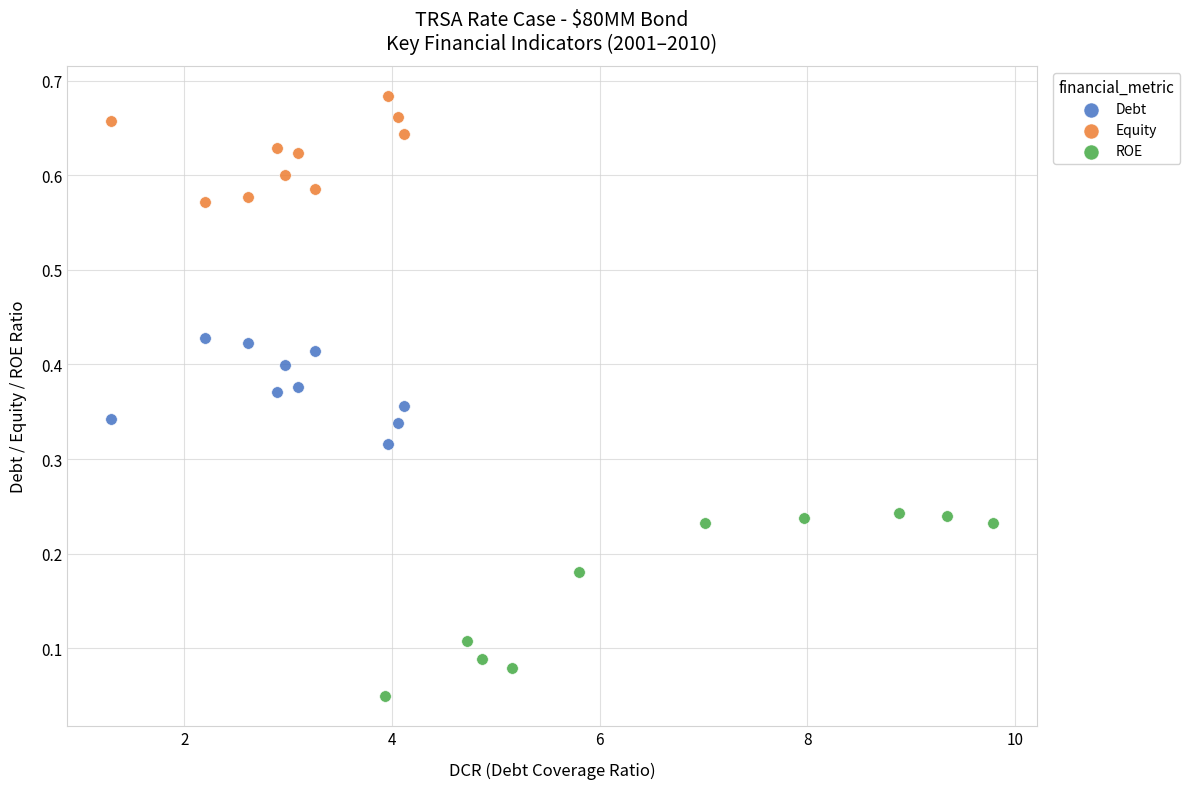

Which series contains the highest Y value?

Equity